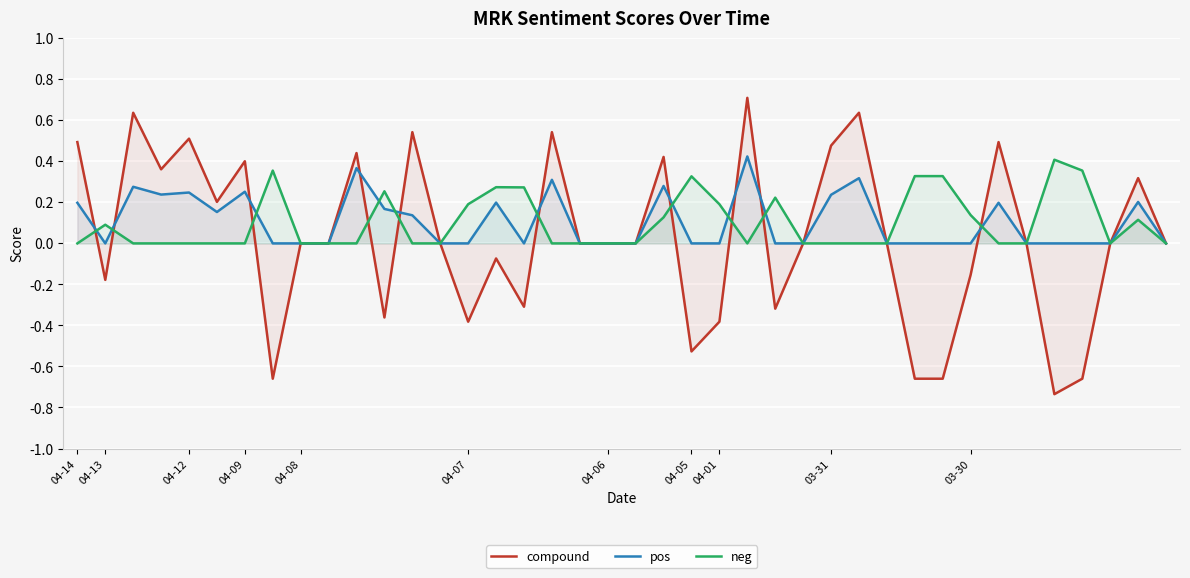

How many interior local peaks does the neg series have?

8